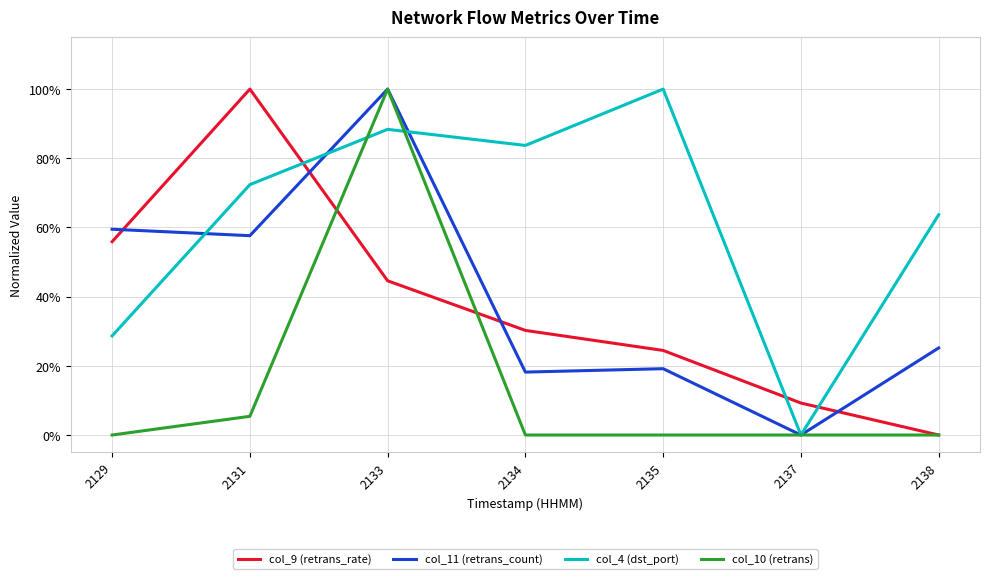

Which series has the largest total across all categories?

col_4 (dst_port)